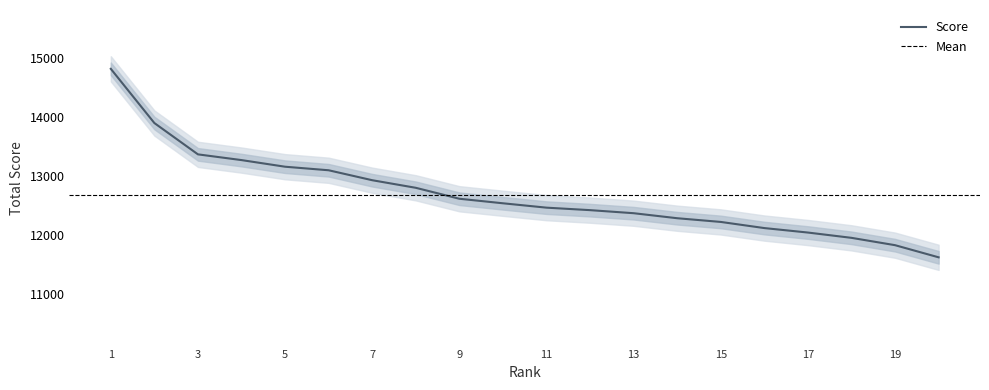

What is the minimum value for Score?

11620.0